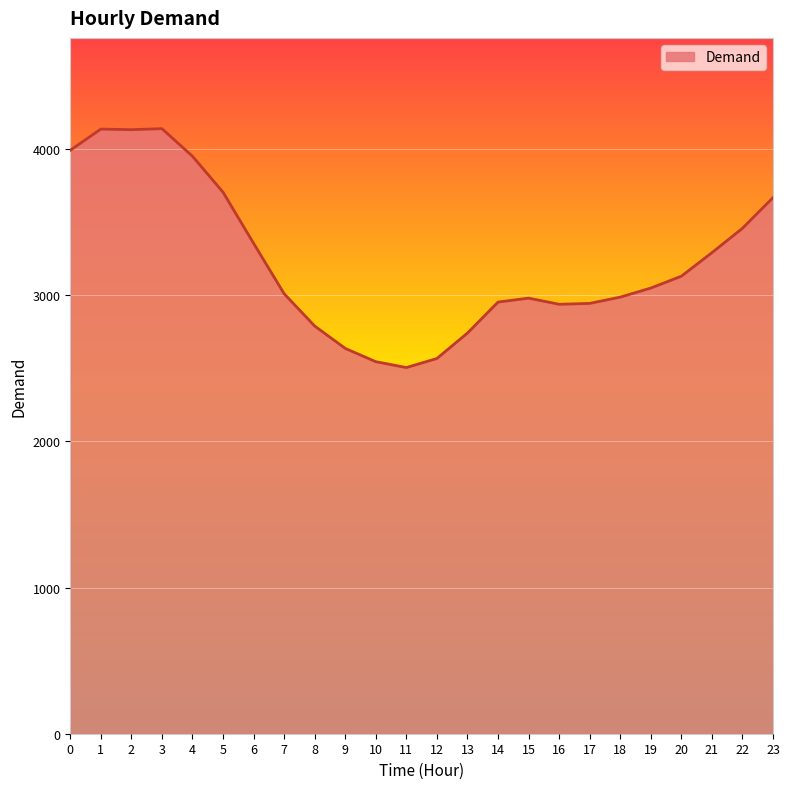

What is the maximum value shown in the chart?

4141